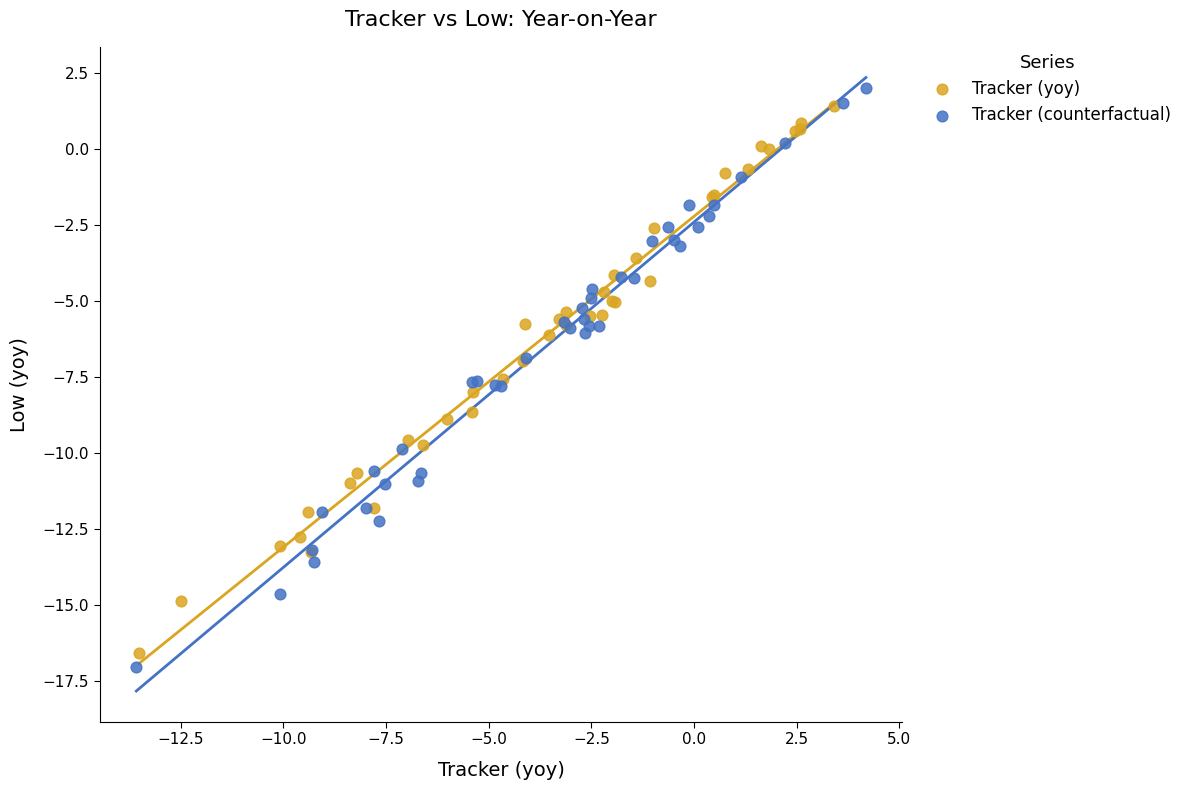

Which series has the largest Y range (max minus min)?

Tracker (counterfactual)